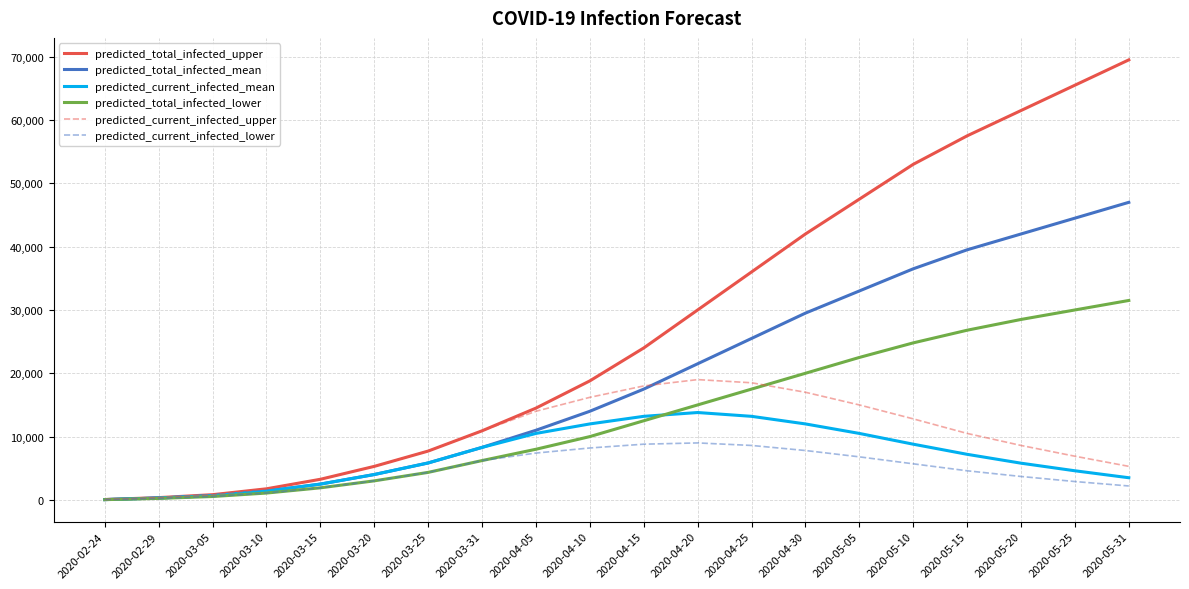

What is the sum of the predicted_total_infected_mean values at 2020-04-25 and 2020-05-05?

58500